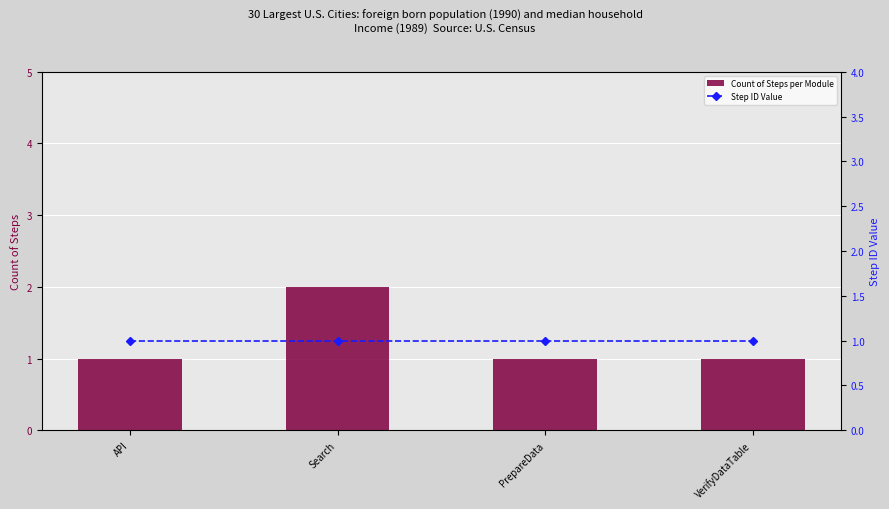

How many groups of bars are there?

4